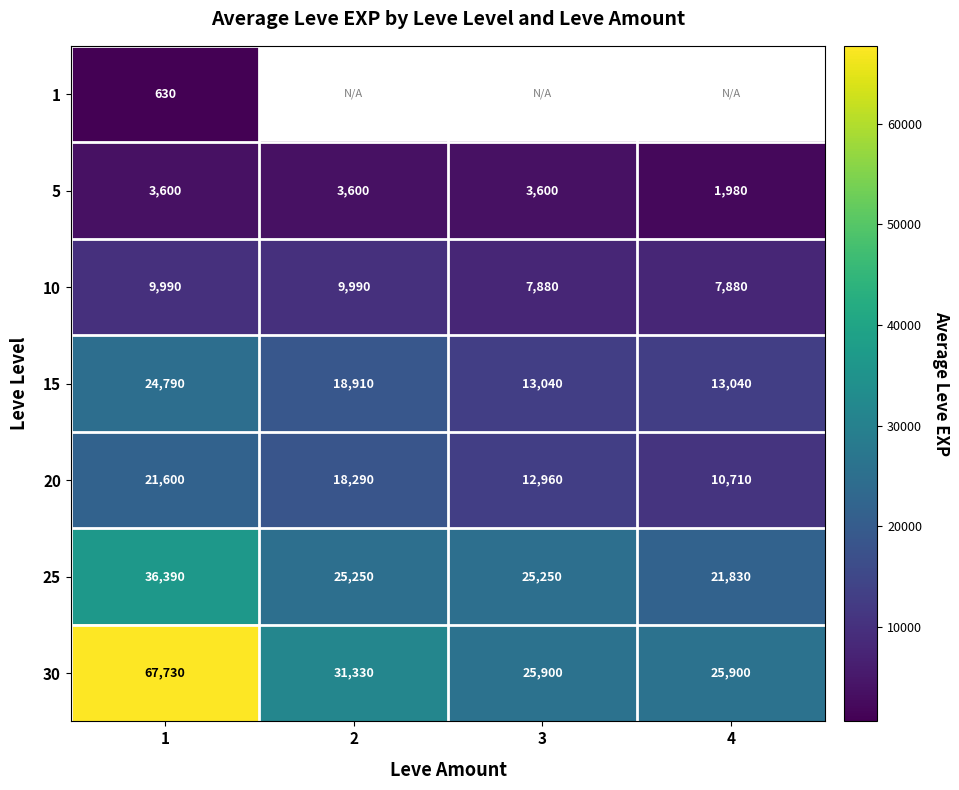

List the labels in order of 20 value, smallest first.

4, 3, 2, 1